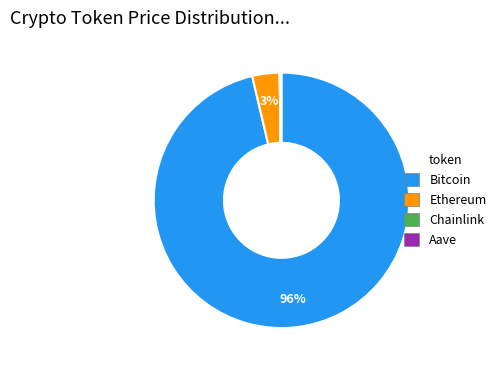

To the nearest percent, what is the average slice percentage?

25%